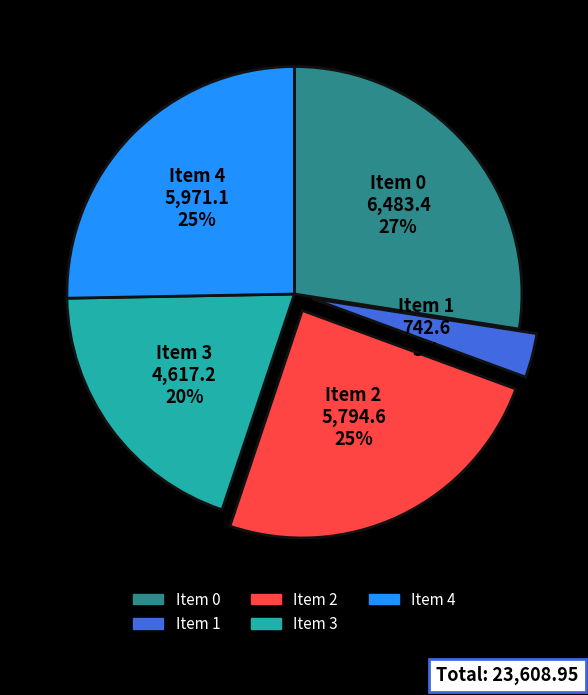

How many segments does this pie chart have?

5